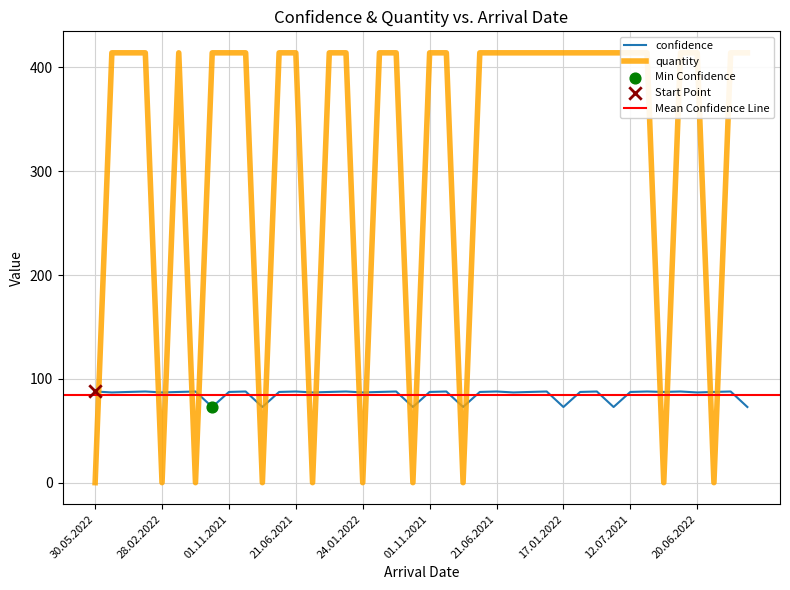

At how many categories does at least one series exceed 274?

30